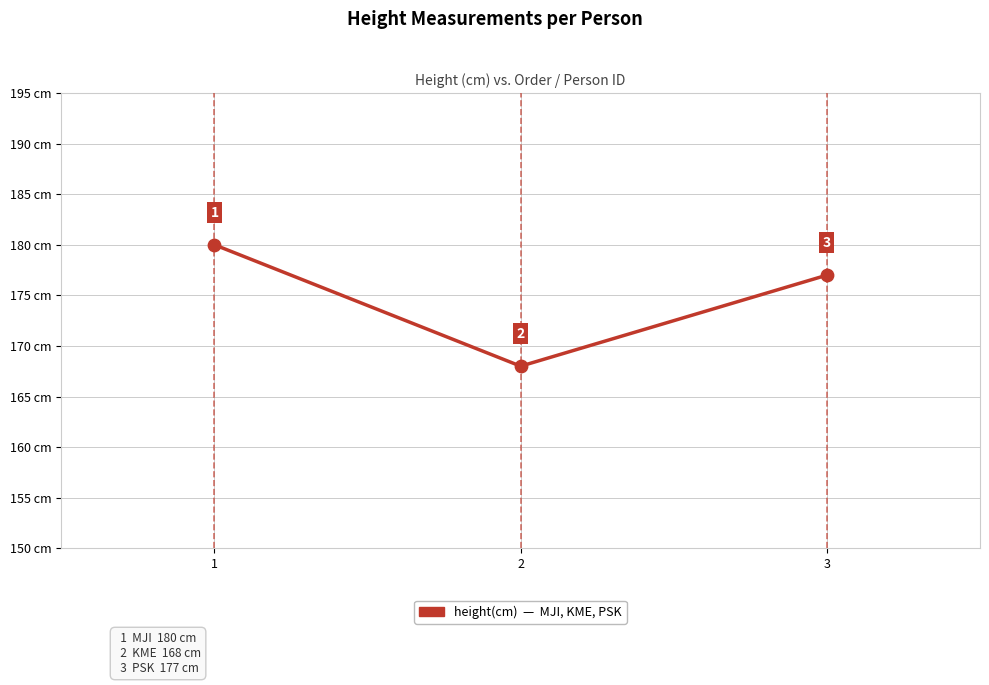

Between 2 and 1, which is larger?

1